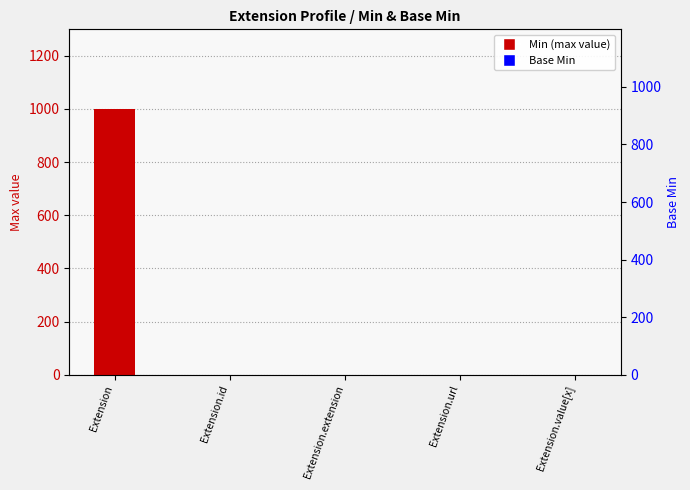

List the labels in order of Base Min value, largest first.

Extension, Extension.id, Extension.extension, Extension.url, Extension.value[x]